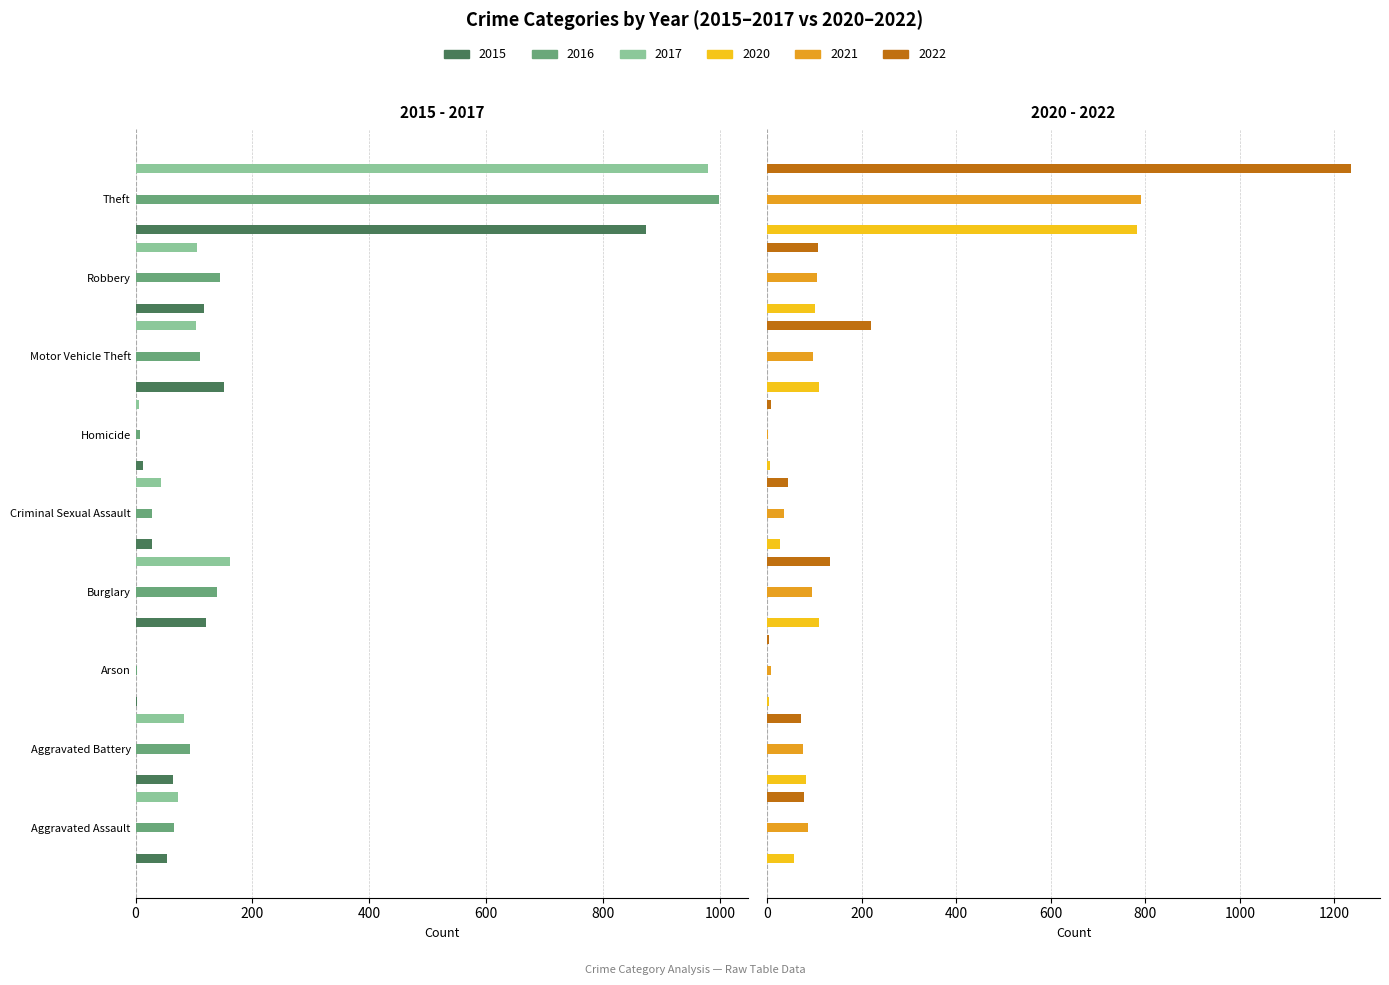

How many groups of bars are there?

9